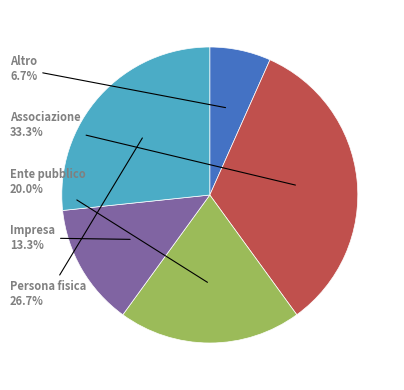

Is there a majority slice in this chart?

No